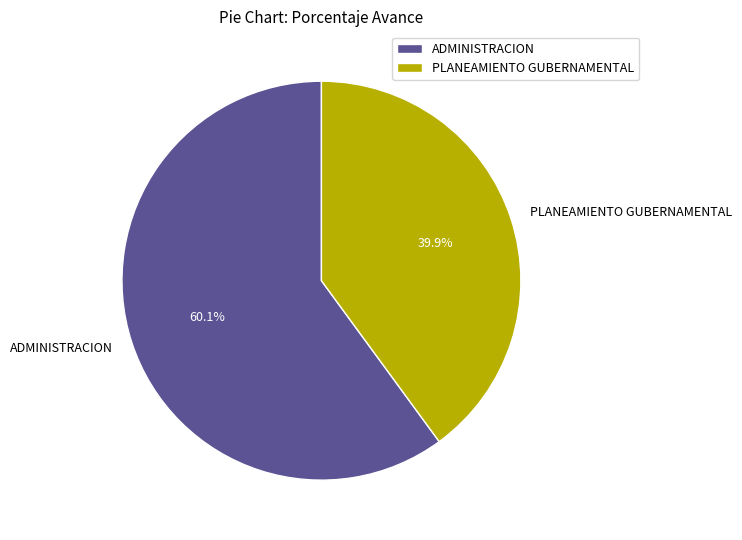

What is the ratio of the value at PLANEAMIENTO GUBERNAMENTAL to the value at ADMINISTRACION?

0.7